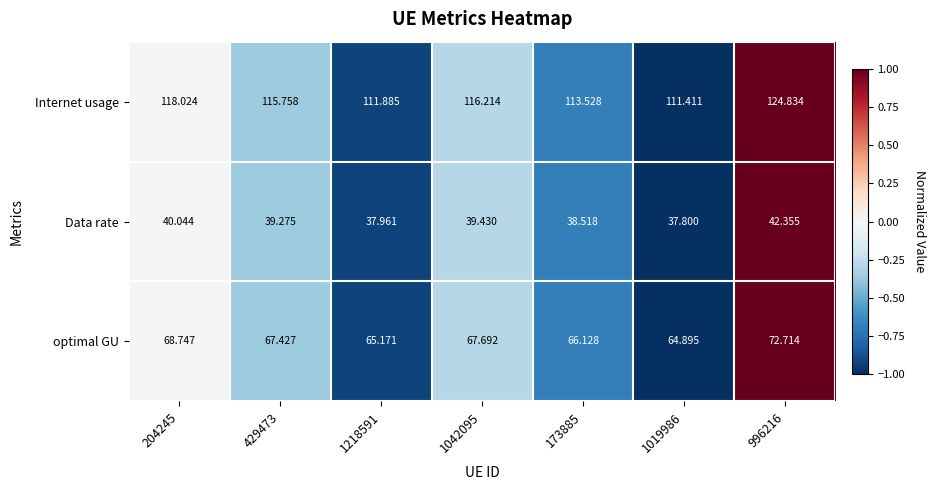

Count the number of data series in this chart.

3